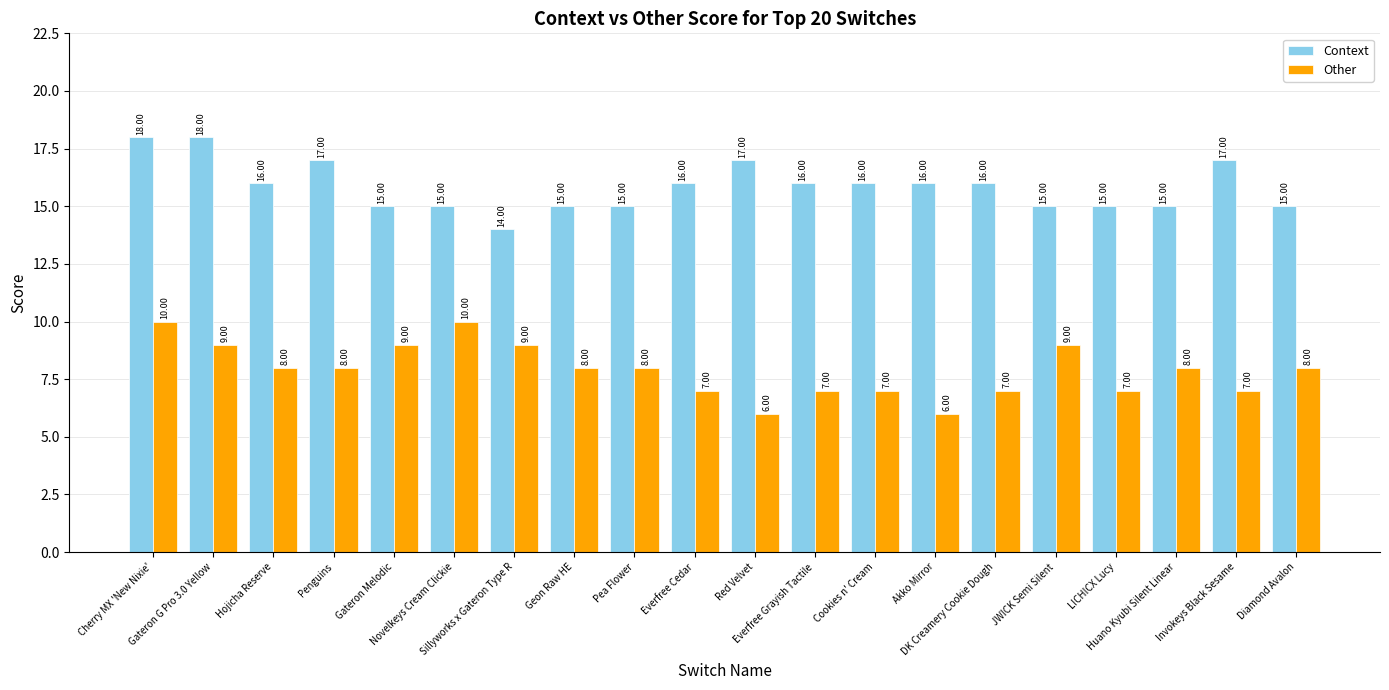

Reading left to right, transcribe all the data shown in this chart.

Context: Cherry MX 'New Nixie'=18	Gateron G Pro 3.0 Yellow=18	Hojicha Reserve=16	Penguins=17	Gateron Melodic=15	Novelkeys Cream Clickie=15	Sillyworks x Gateron Type R=14	Geon Raw HE=15	Pea Flower=15	Everfree Cedar=16	Red Velvet=17	Everfree Grayish Tactile=16	Cookies n' Cream=16	Akko Mirror=16	DK Creamery Cookie Dough=16	JWICK Semi Silent=15	LICHICX Lucy=15	Huano Kyubi Silent Linear=15	Invokeys Black Sesame=17	Diamond Avalon=15
Other: Cherry MX 'New Nixie'=10	Gateron G Pro 3.0 Yellow=9	Hojicha Reserve=8	Penguins=8	Gateron Melodic=9	Novelkeys Cream Clickie=10	Sillyworks x Gateron Type R=9	Geon Raw HE=8	Pea Flower=8	Everfree Cedar=7	Red Velvet=6	Everfree Grayish Tactile=7	Cookies n' Cream=7	Akko Mirror=6	DK Creamery Cookie Dough=7	JWICK Semi Silent=9	LICHICX Lucy=7	Huano Kyubi Silent Linear=8	Invokeys Black Sesame=7	Diamond Avalon=8